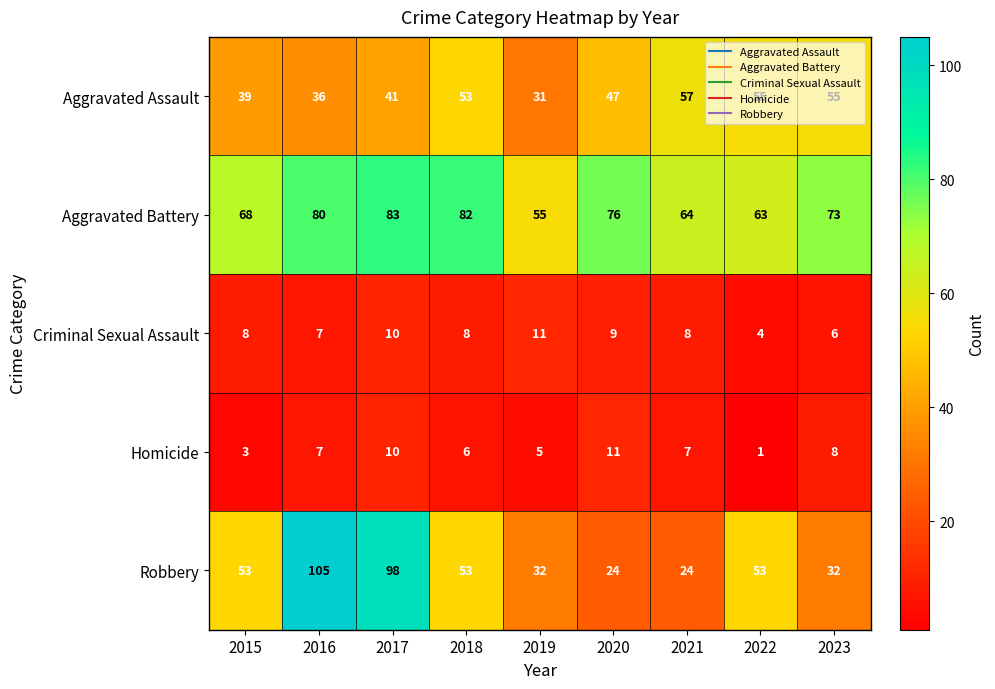

At how many categories does at least one series exceed 80?

3